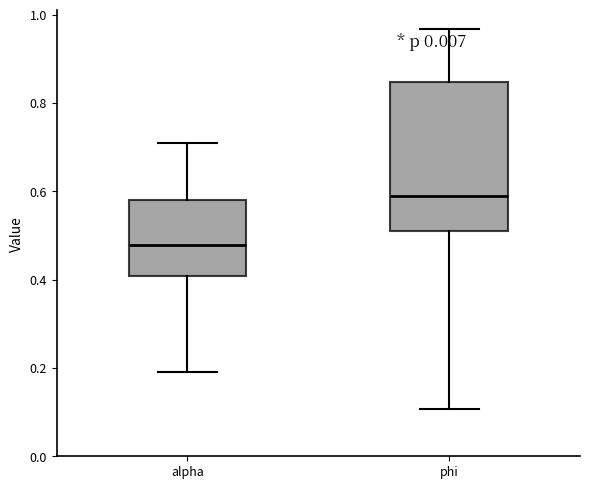

Which box has the highest median line?

phi